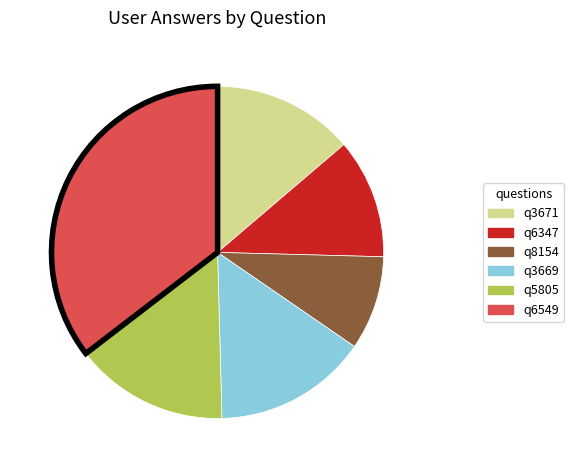

Do q6549 and q6347 together represent more than half of the pie?

No